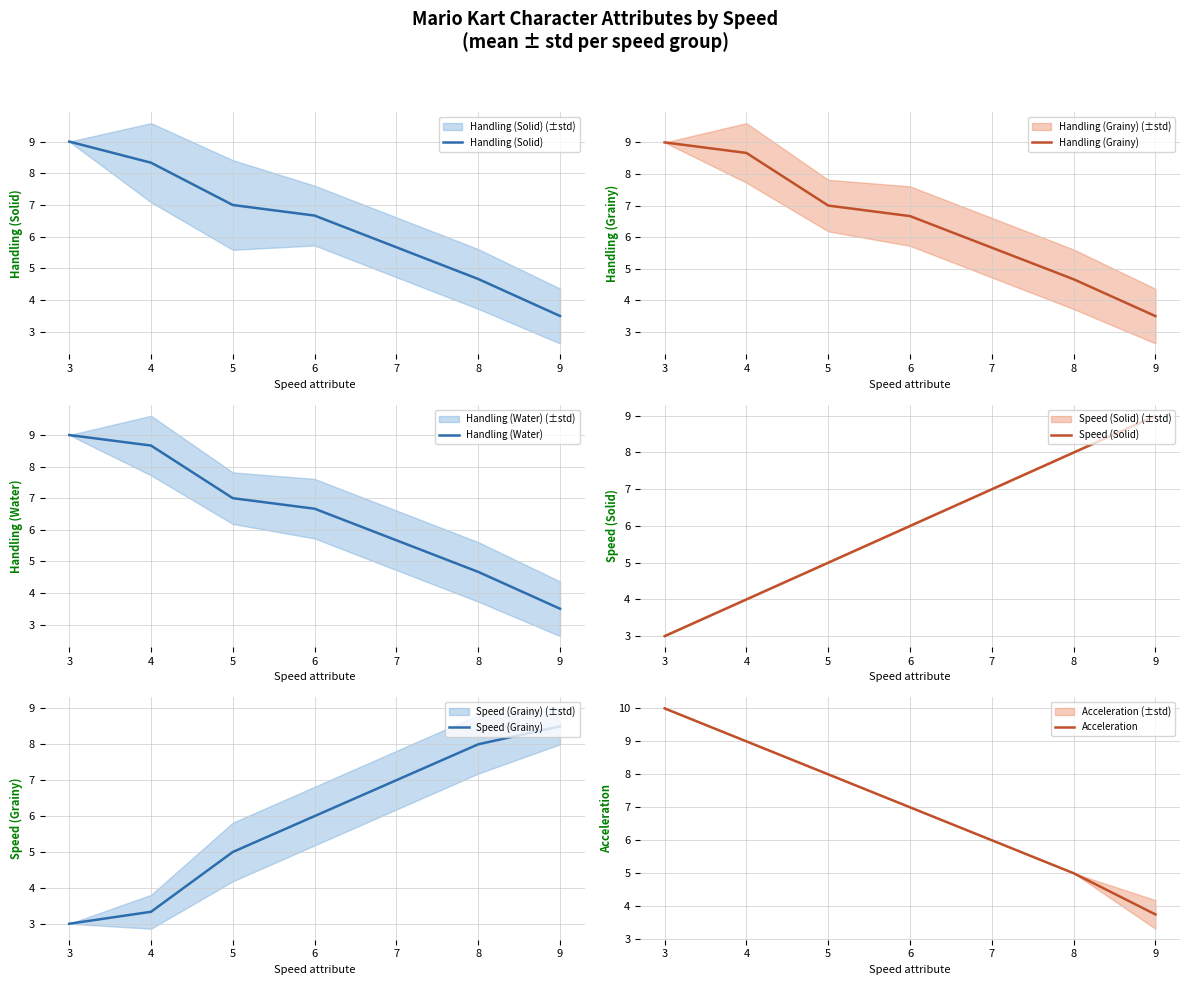

What is the average value of the Acceleration series?

7.0